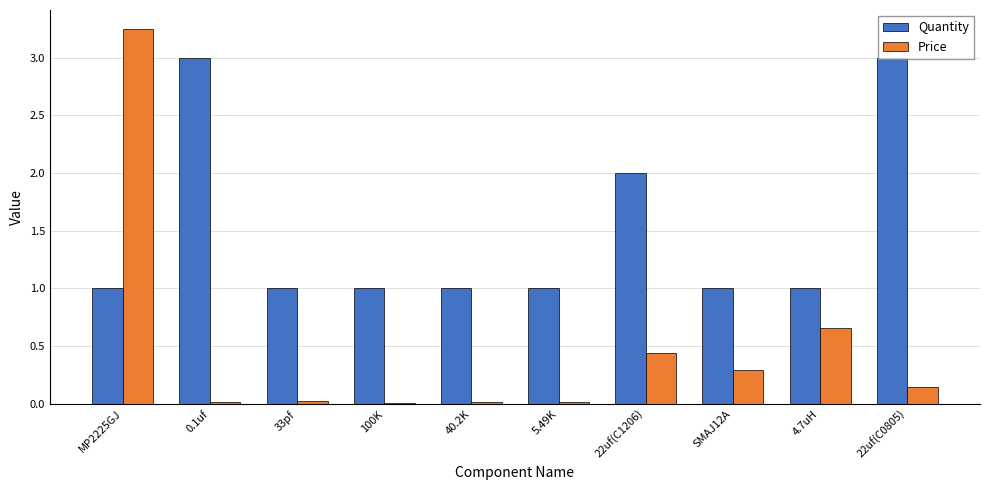

What is the maximum value for Quantity?

3.0